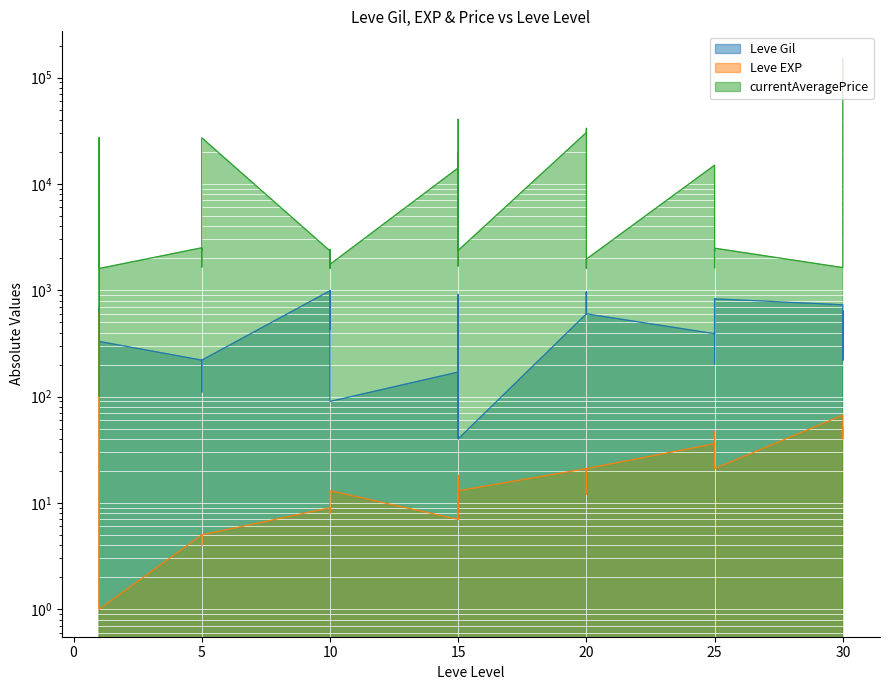

Does the chart display data point markers on the line(s)?

No